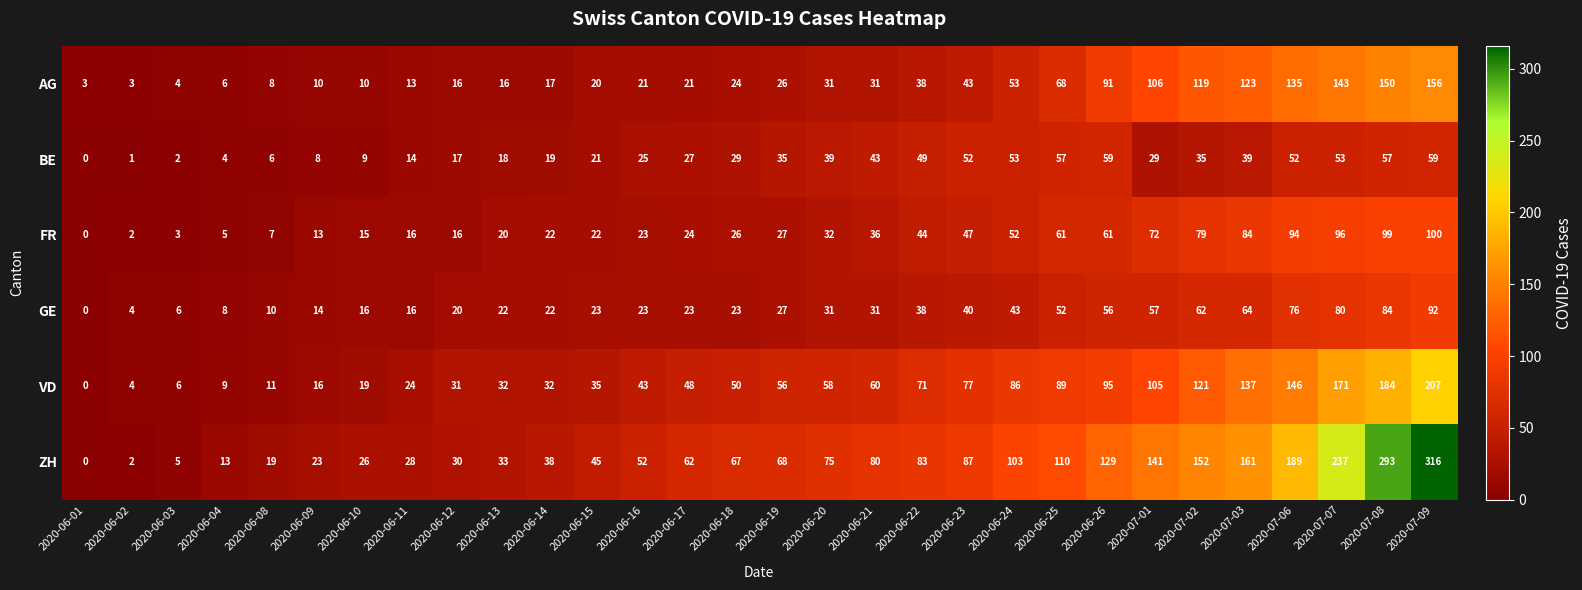

Where is GE nearest to the value 46?

2020-06-24